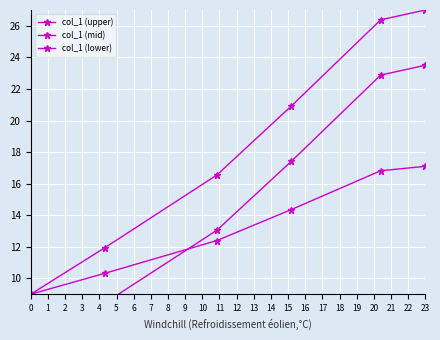

Rank the series at 3 from lowest to highest value.

col_1 (lower), col_1 (mid), col_1 (upper)